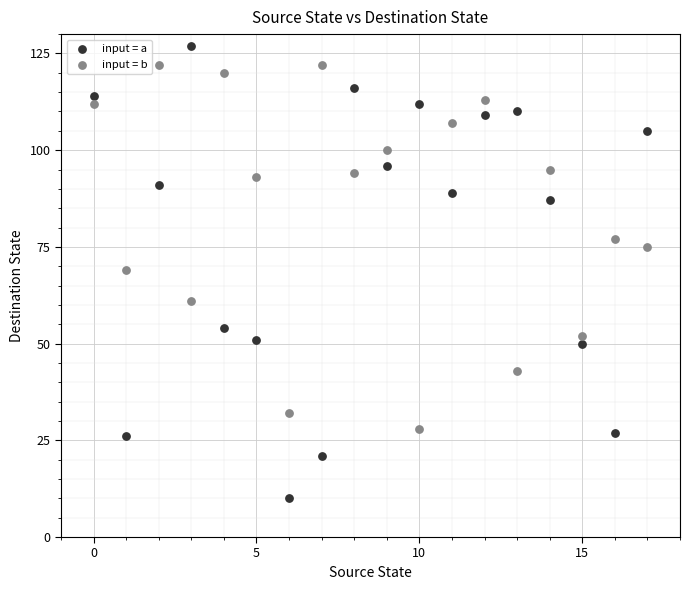

Which series reaches the minimum Y coordinate?

input = a